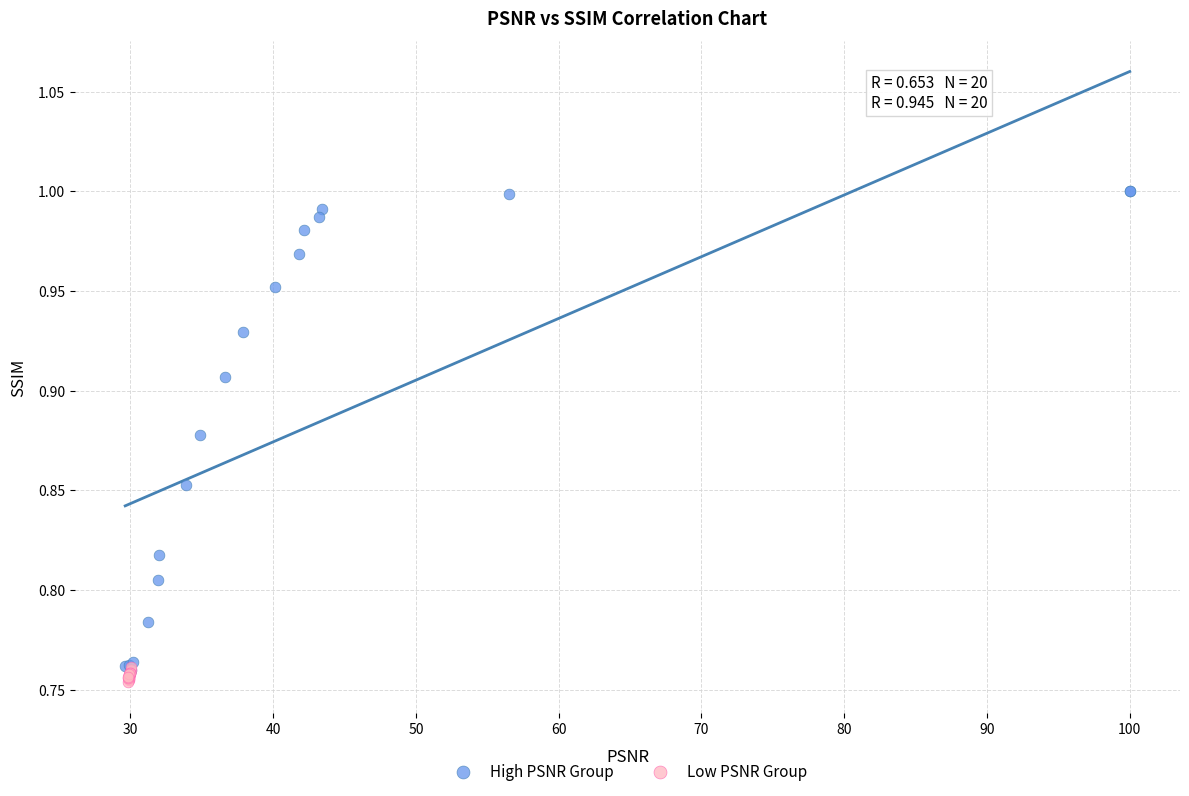

Which series reaches the maximum Y coordinate?

High PSNR Group